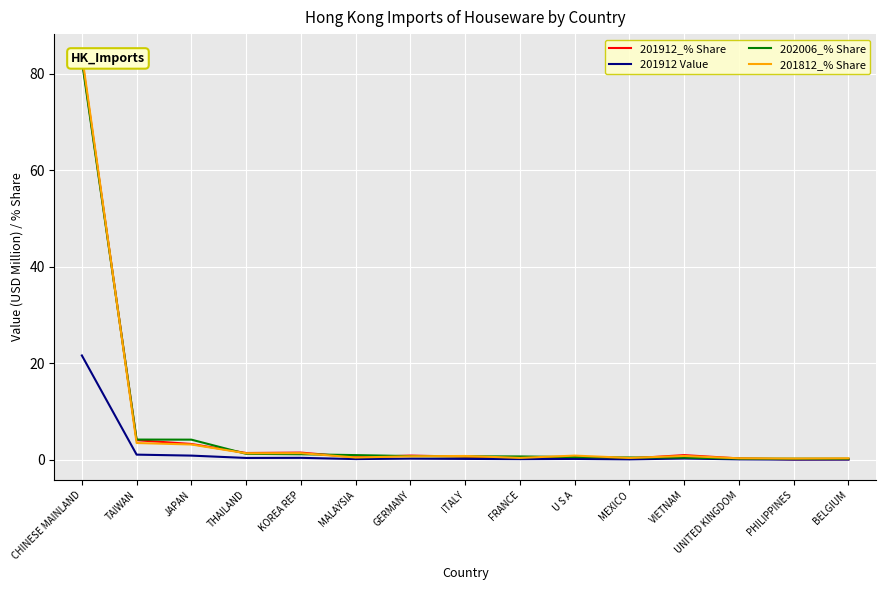

Is it true that 202006_% Share equals 0.7 at ITALY?

True